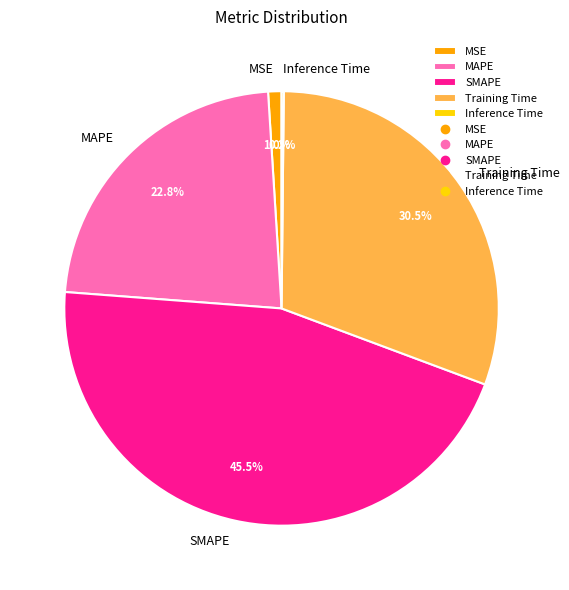

Which has a higher value, Training Time or MSE?

Training Time